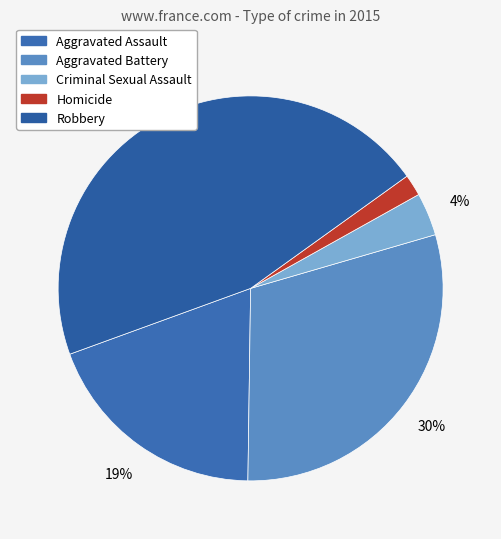

What percentage is NOT represented by Aggravated Assault?

80.8%